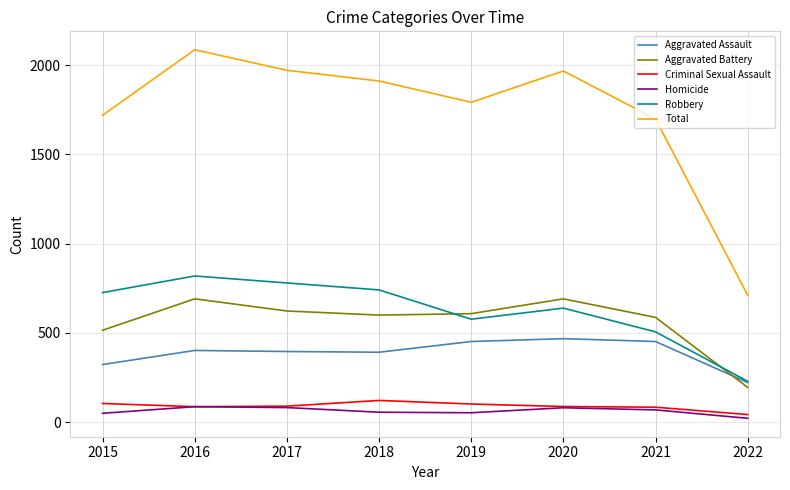

Is the value of Aggravated Assault at 2016 greater than the value of Criminal Sexual Assault at 2020?

Yes